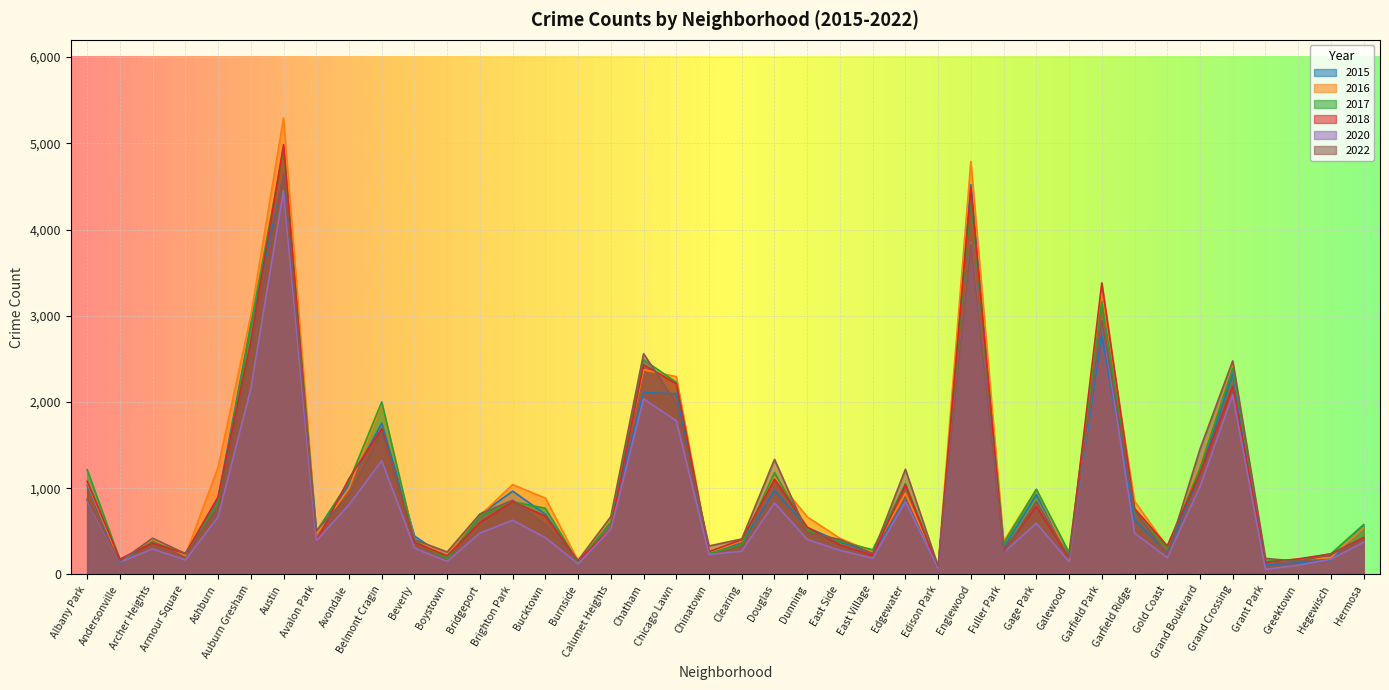

Where do 2016 and 2022 first cross each other?

Albany Park and Andersonville